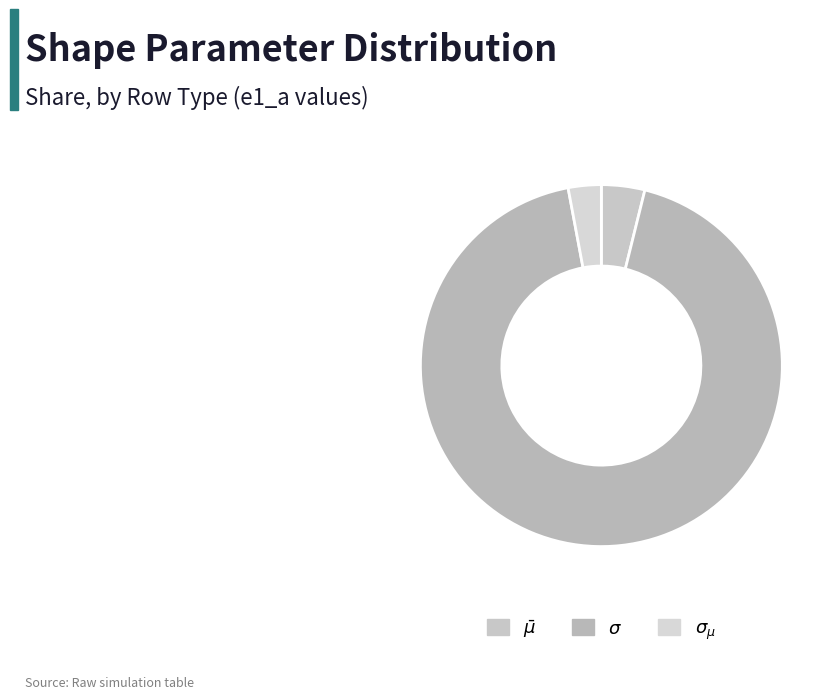

How many segments does this pie chart have?

3